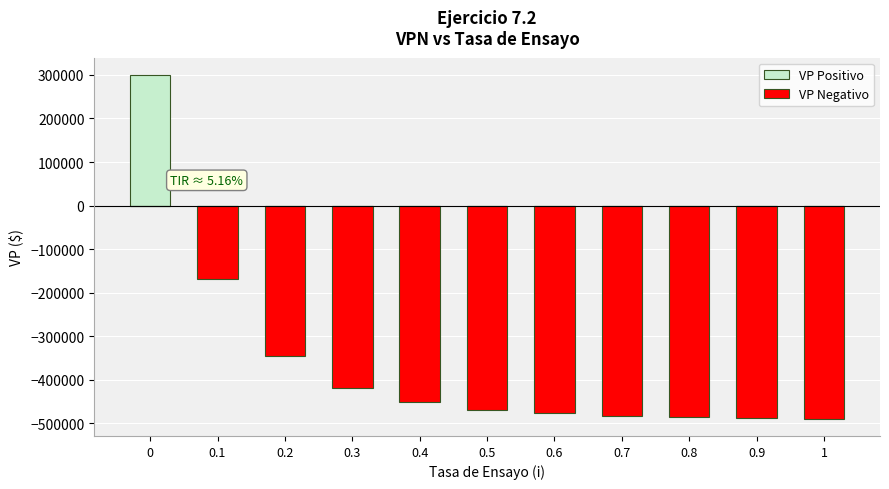

Which series has the largest range (max minus min)?

VP Negativo